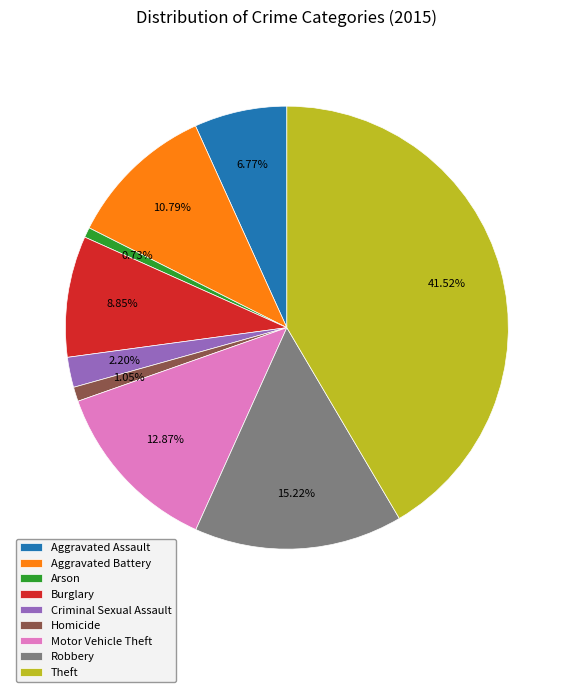

How many slices are in this pie chart?

9